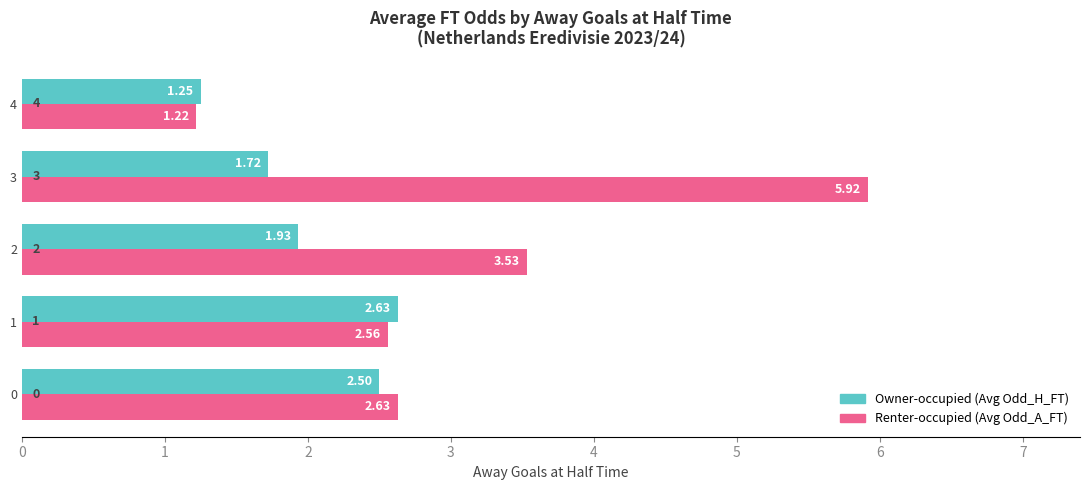

What is the difference between the second highest and second lowest values in the Renter-occupied (Avg Odd_A_FT) series?

1.0